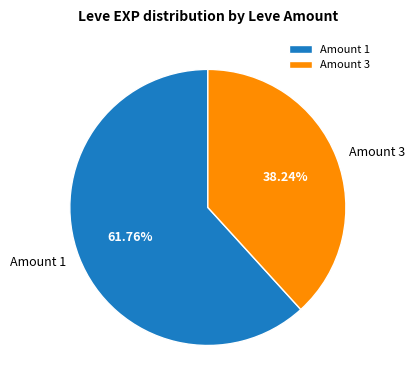

Rank the categories by value from highest to lowest.

Amount 1, Amount 3